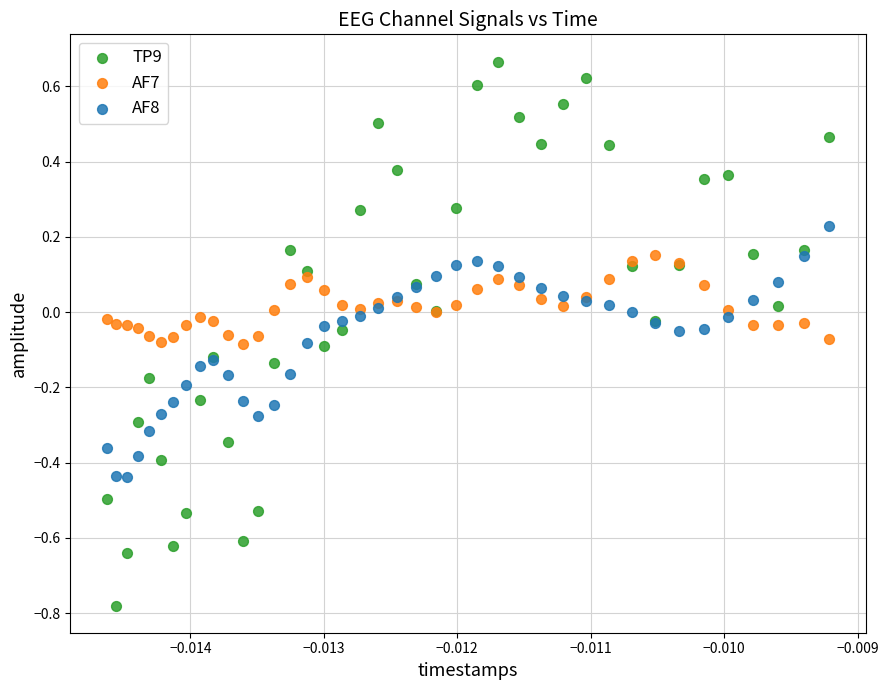

Which series reaches the minimum Y coordinate?

TP9